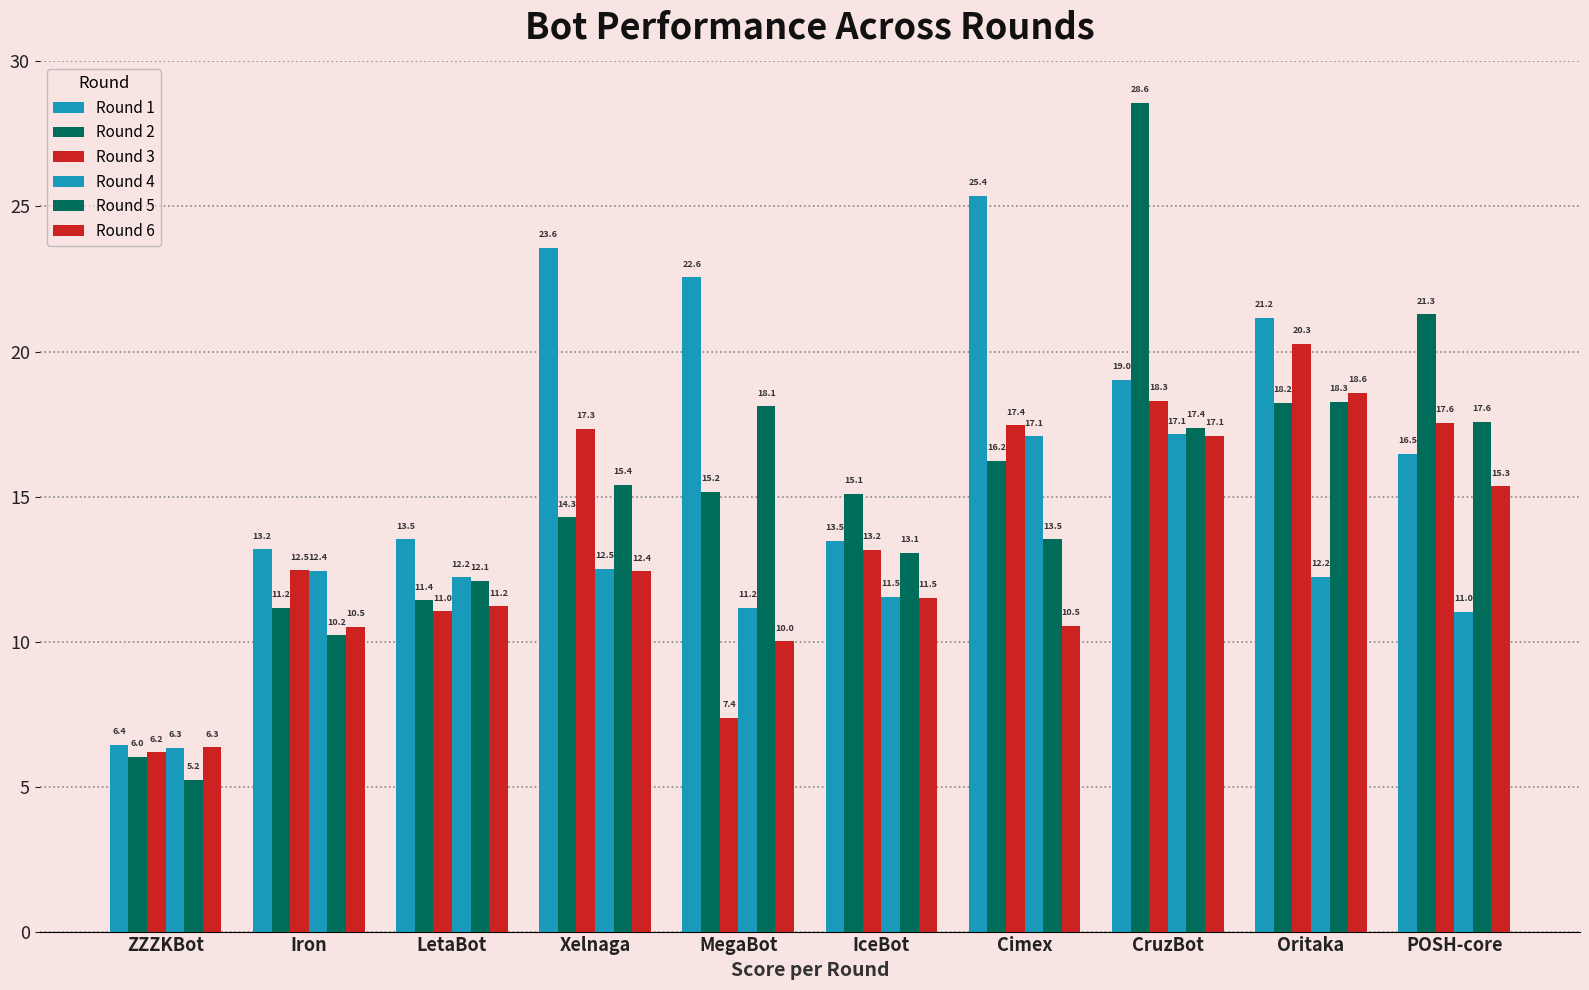

What is the total value across all series at POSH-core?

99.2